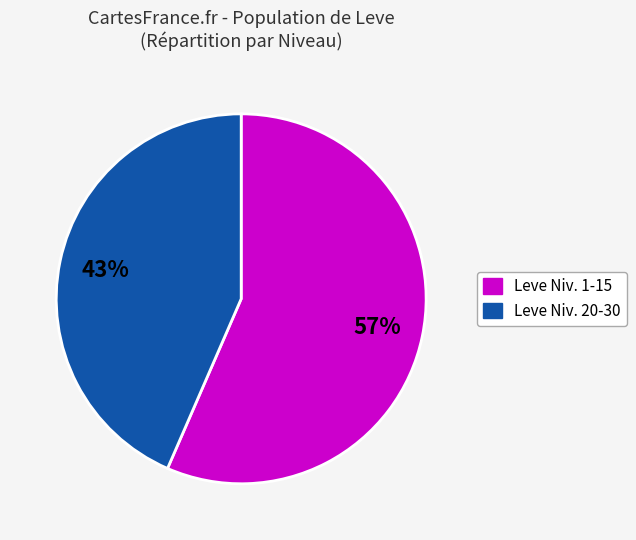

Does any single category account for the majority?

Yes